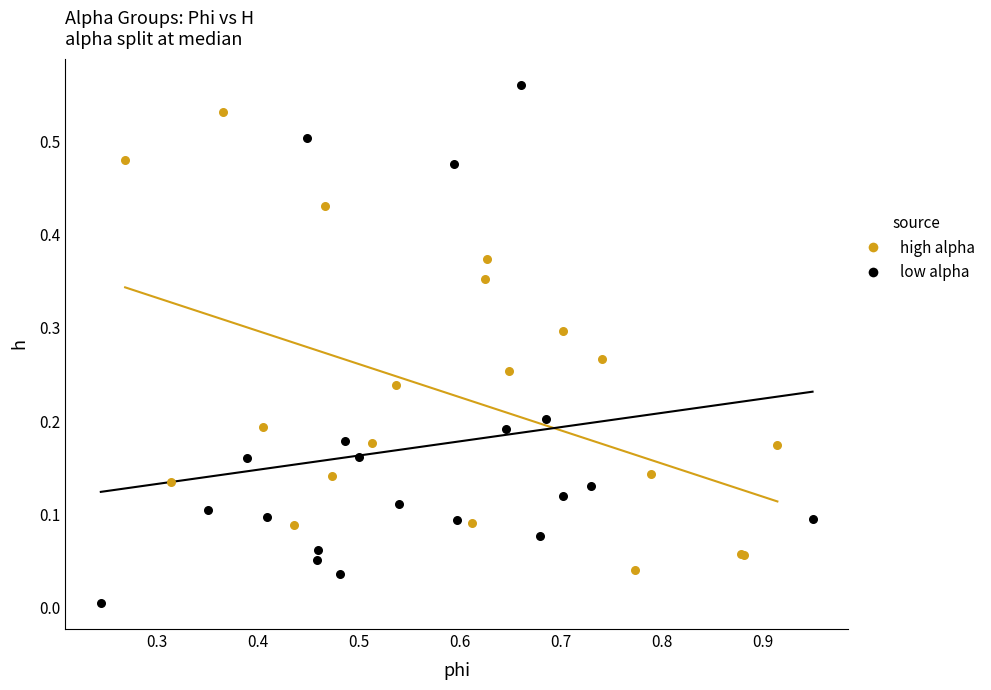

Which series reaches the minimum Y coordinate?

low alpha